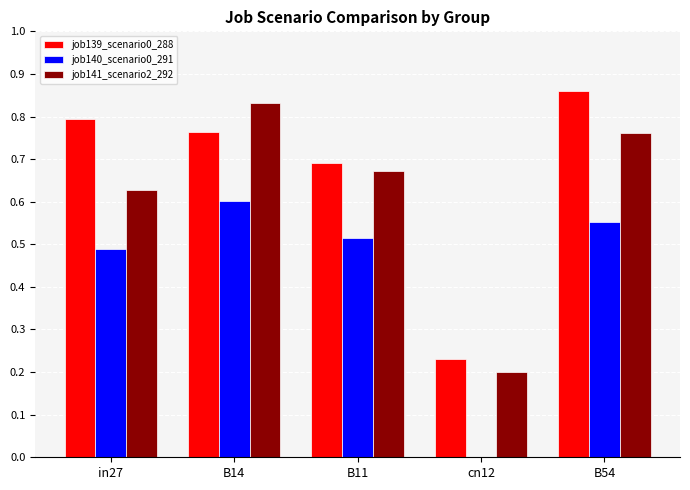

What are all the series names shown in the legend?

job139_scenario0_288, job140_scenario0_291, job141_scenario2_292